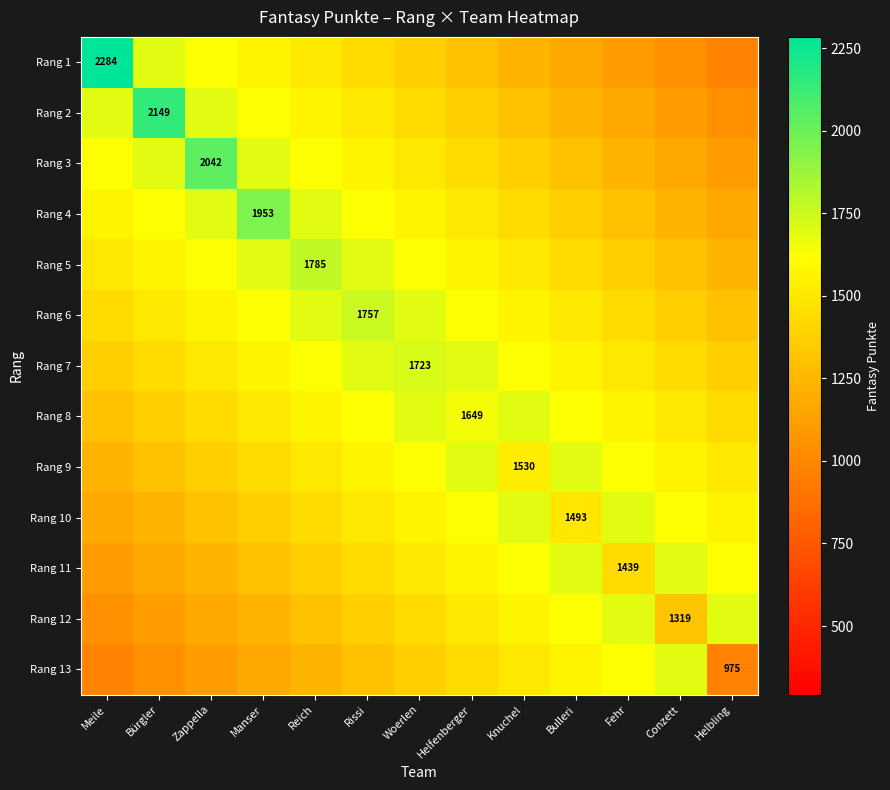

At how many categories does at least one series exceed 1277?

13